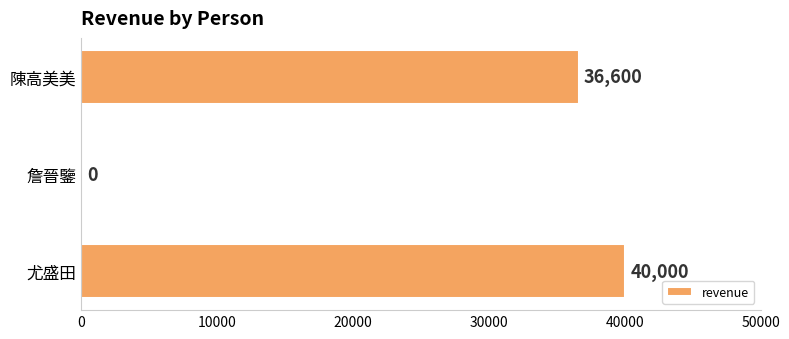

What is the sum of all values?

76600